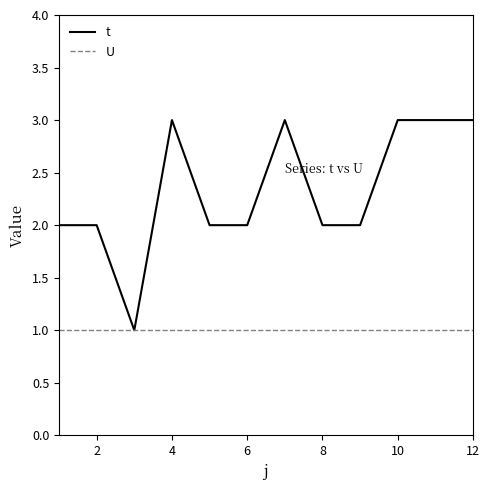

What is the greatest value displayed?

3